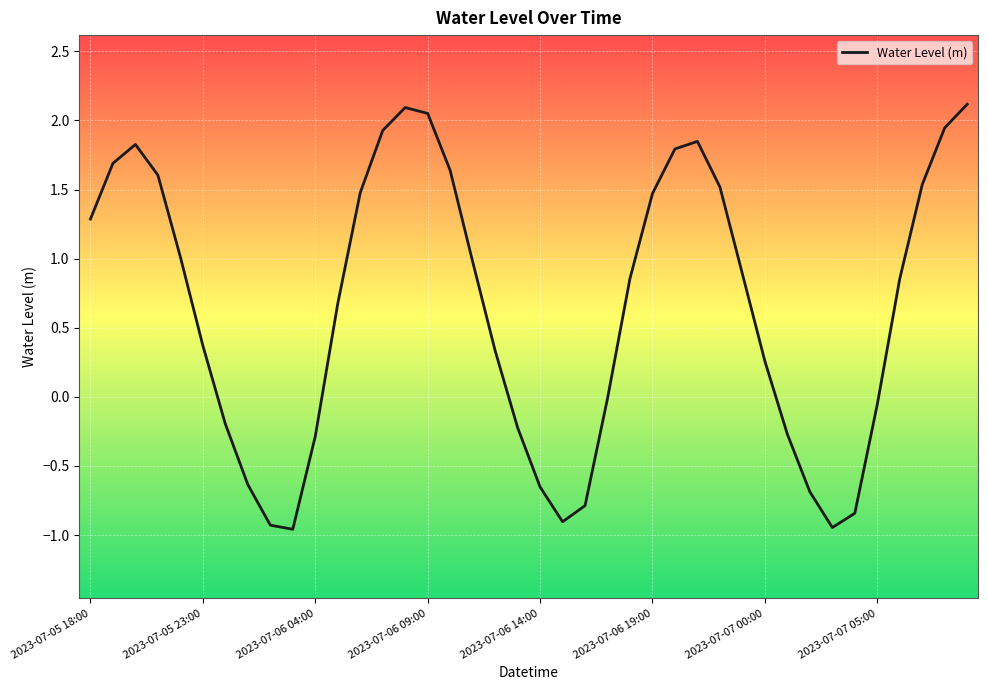

Is this an area chart (filled region under the line)?

No